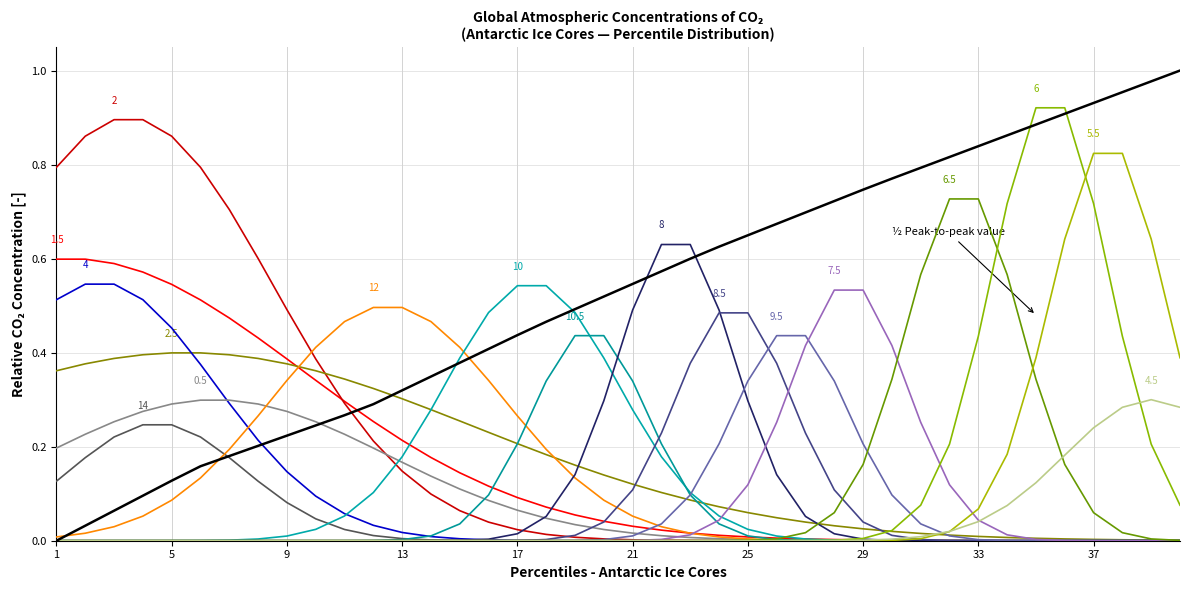

How many lines are shown in the chart?

18